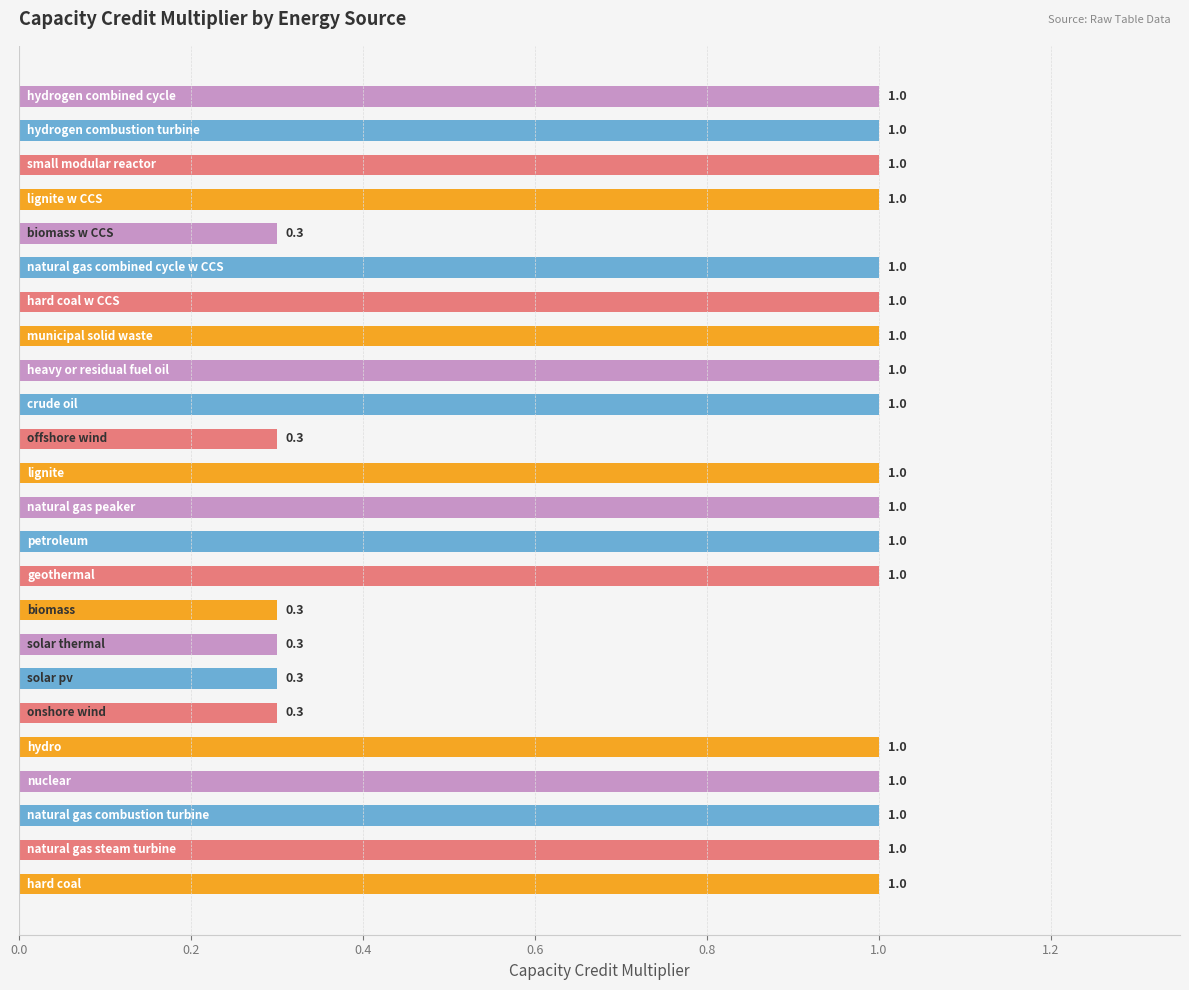

Reading top to bottom, what are all the values shown in this chart?

1.0	1.0	1.0	1.0	0.3	1.0	1.0	1.0	1.0	1.0	0.3	1.0	1.0	1.0	1.0	0.3	0.3	0.3	0.3	1.0	1.0	1.0	1.0	1.0